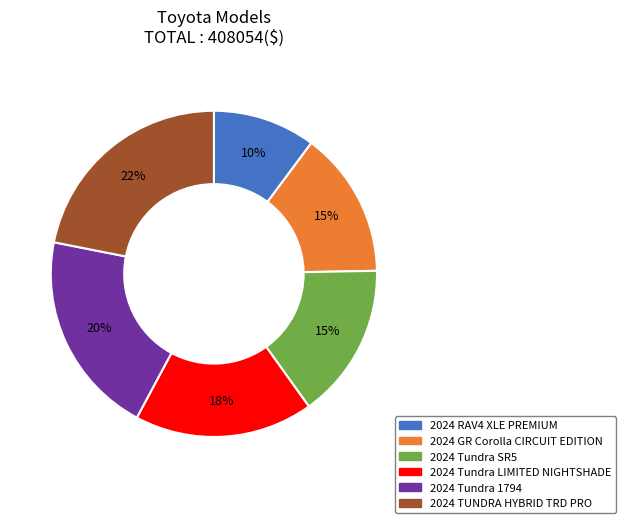

True or false: 2024 TUNDRA HYBRID TRD PRO accounts for 31% of the total.

False